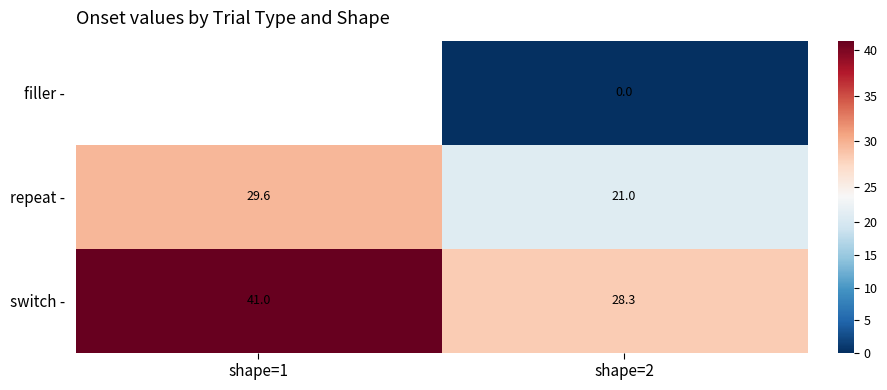

Which category has the lowest value across all series?

shape=2